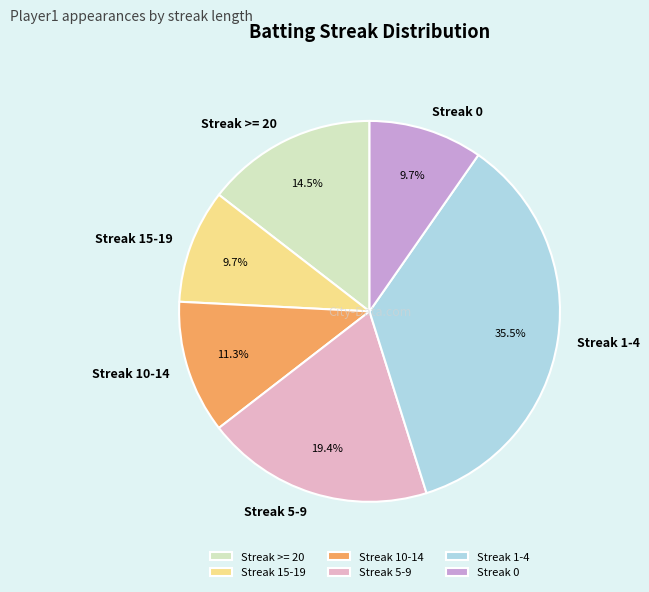

To the nearest percent, what is the combined percentage of Streak 10-14 and Streak 1-4?

47%